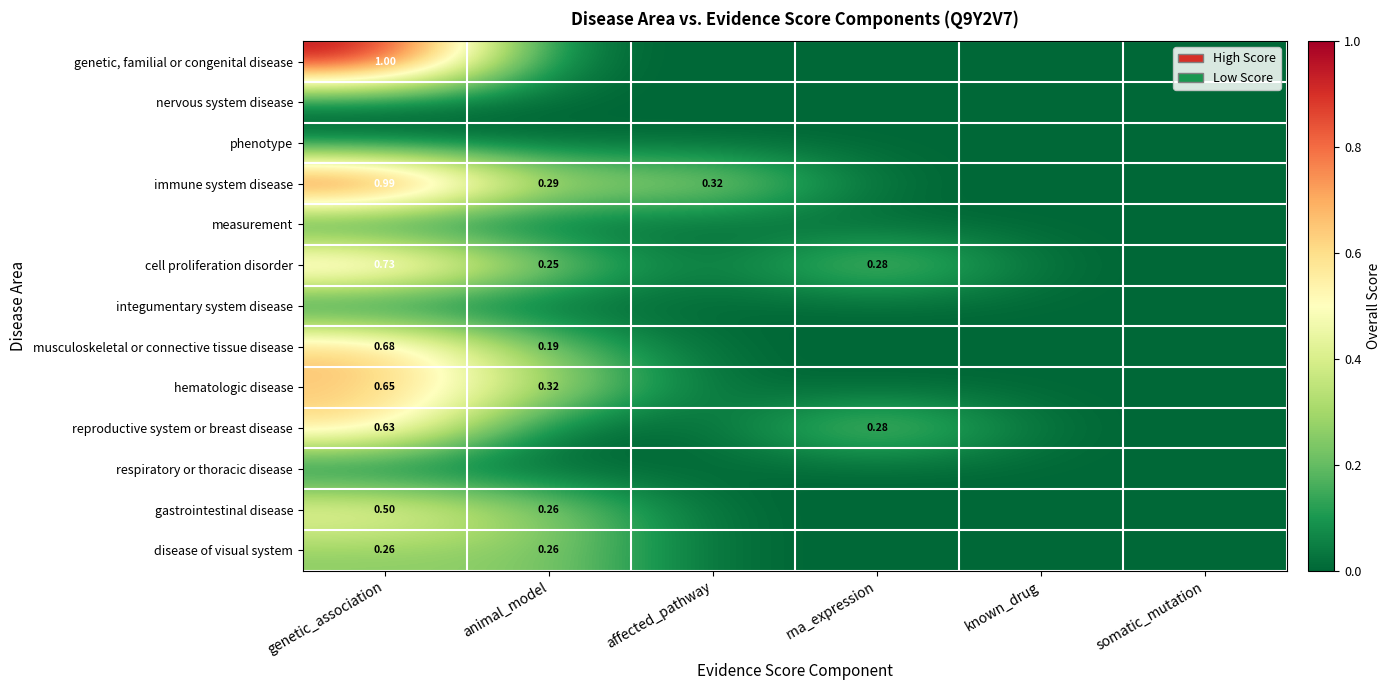

How many values in musculoskeletal or connective tissue disease are above zero?

2